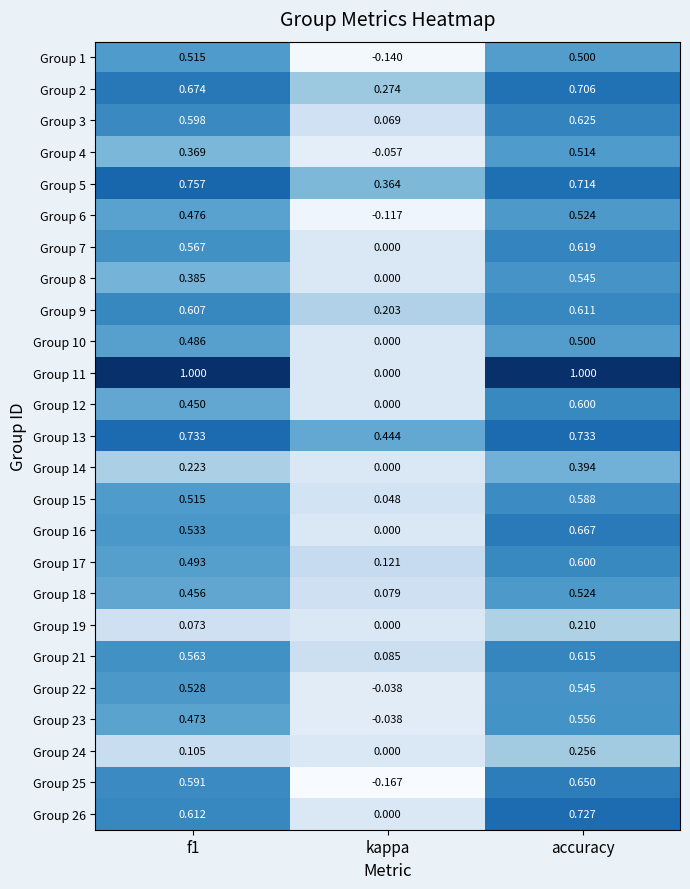

At which label is Group 23 closest to 0?

kappa